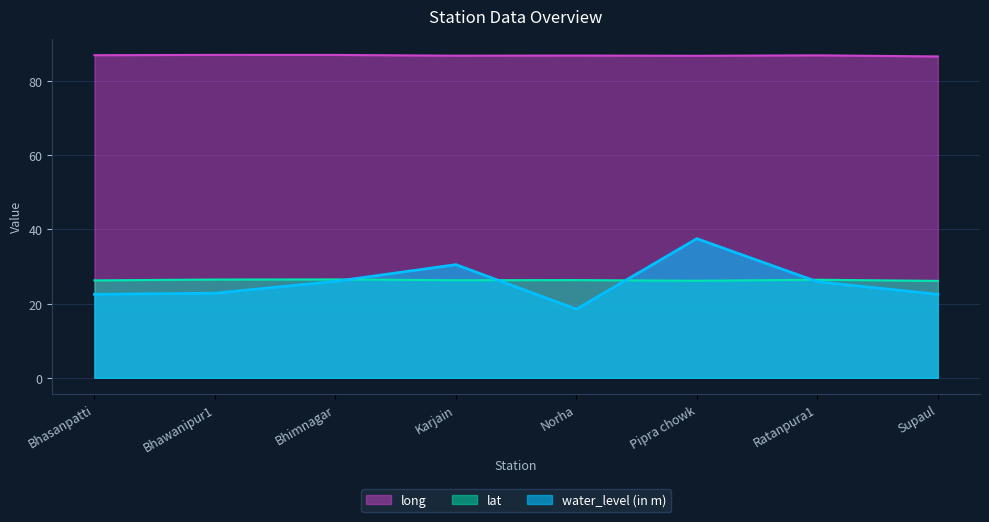

Is it true that long equals 87.0 at Bhasanpatti?

True